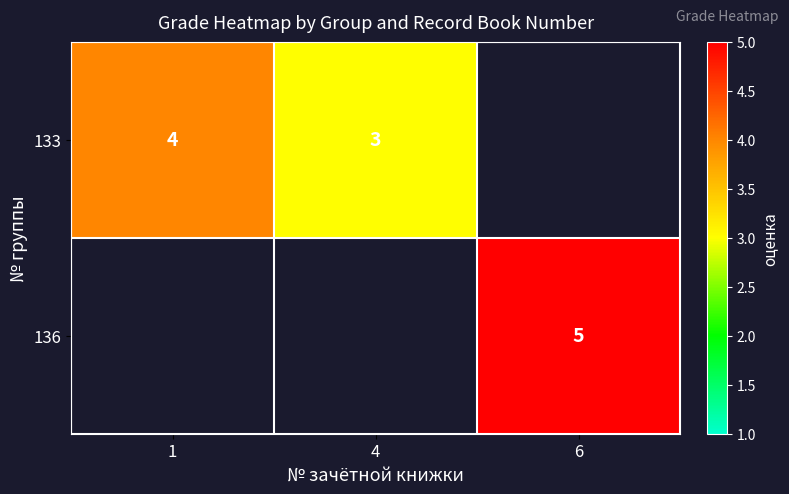

True or false: 133 has a value of 2 at 1.

False